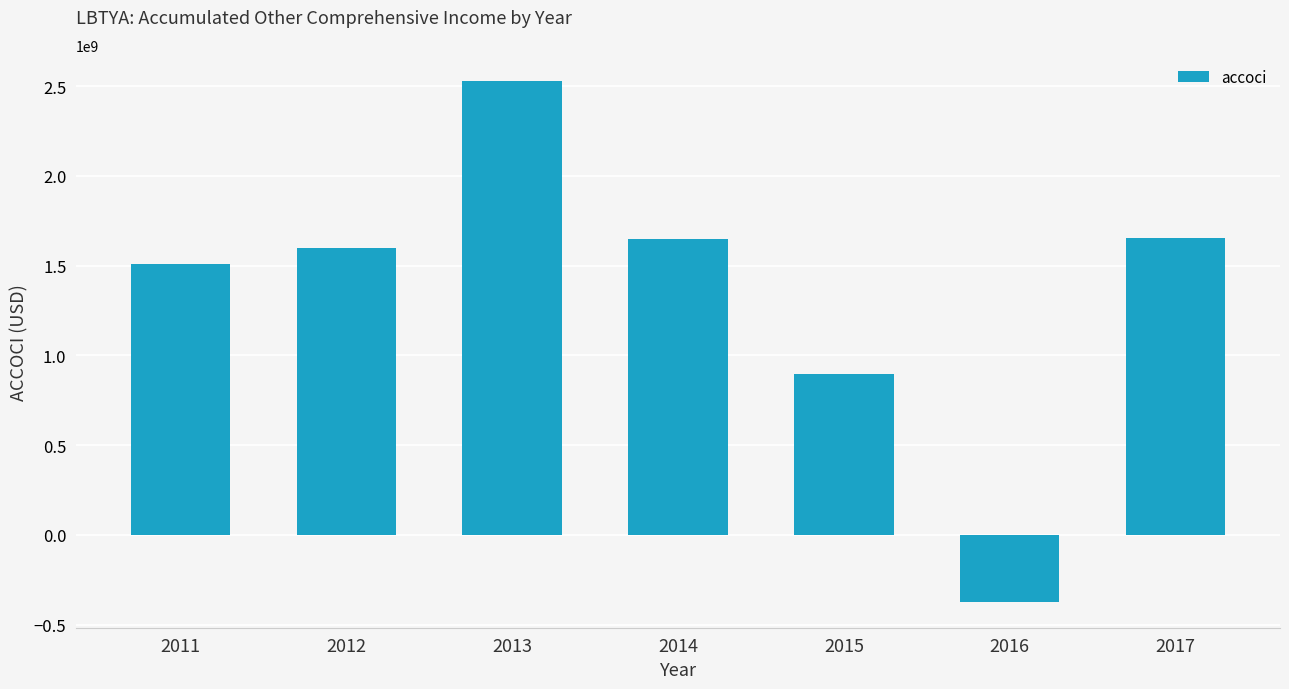

How many data points are less than 1600500000?

3